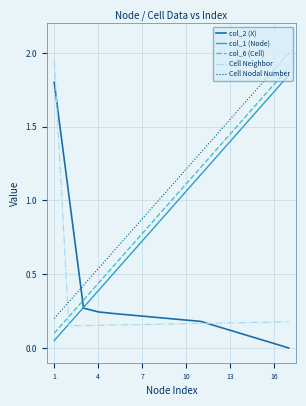

What are all the series names shown in the legend?

col_2 (X), col_1 (Node), col_6 (Cell), Cell Neighbor, Cell Nodal Number